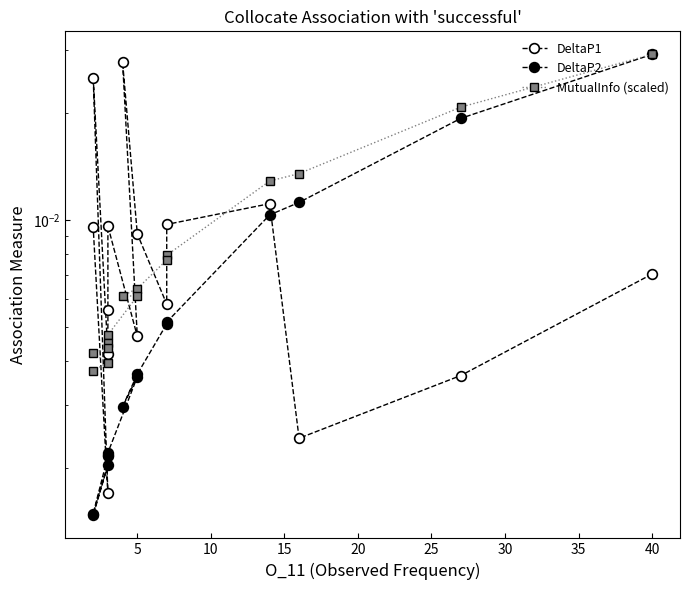

True or false: MutualInfo (scaled) and DeltaP2 cross at least once.

False